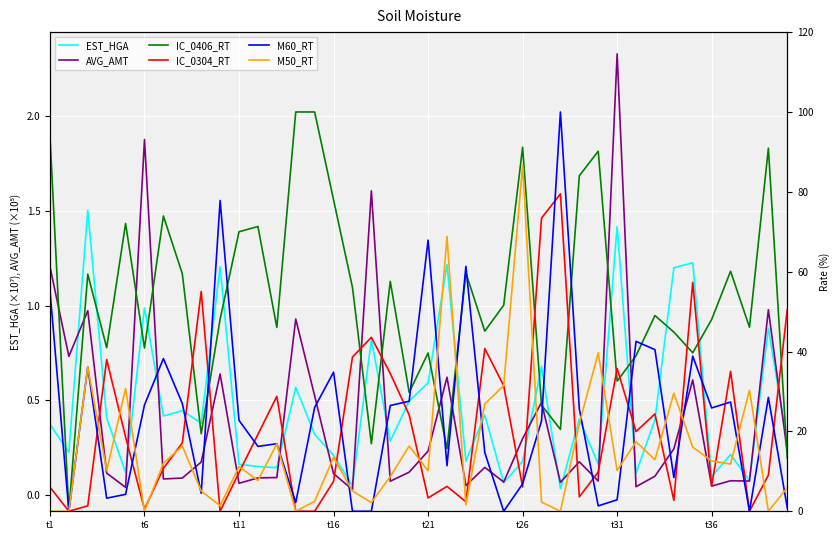

Which series has the largest range (max minus min)?

IC_0406_RT